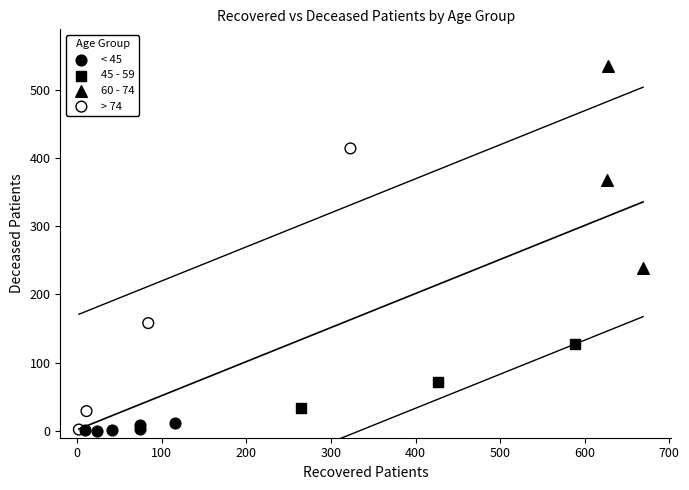

Which series reaches the maximum Y coordinate?

60 - 74